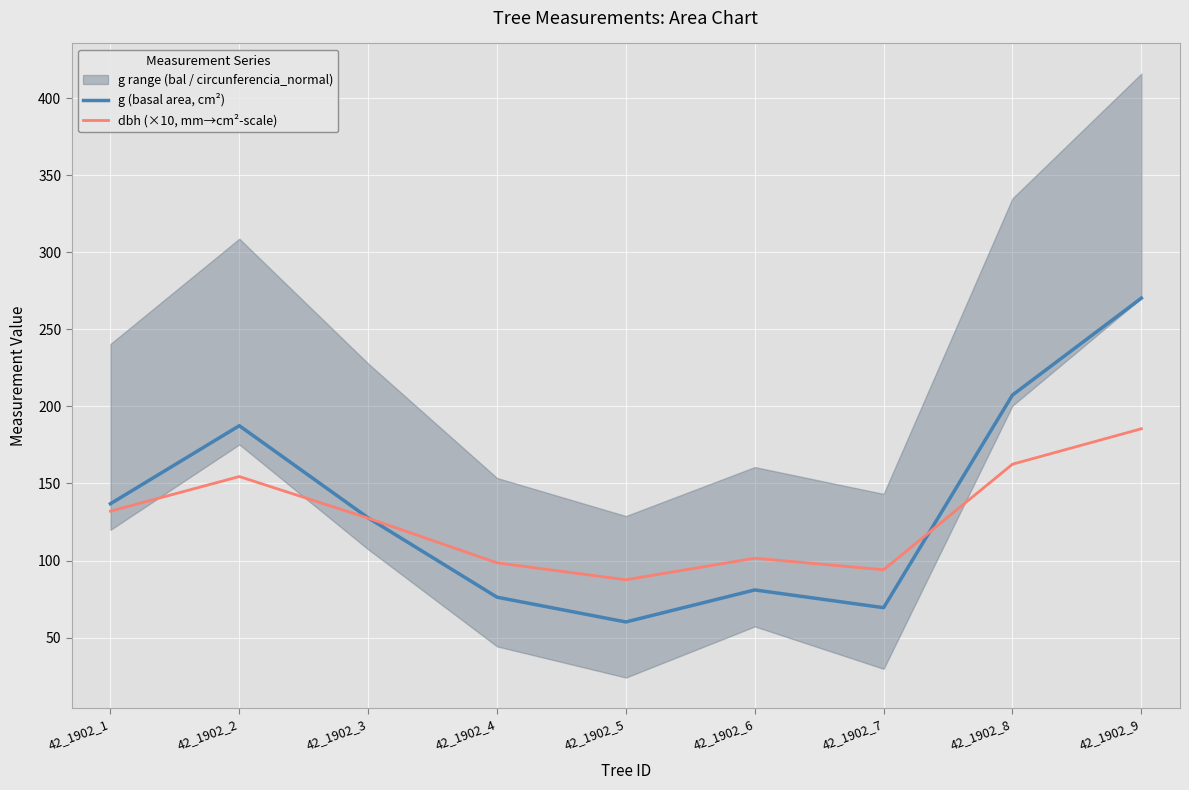

At which category does the chart reach its minimum across all series?

42_1902_5